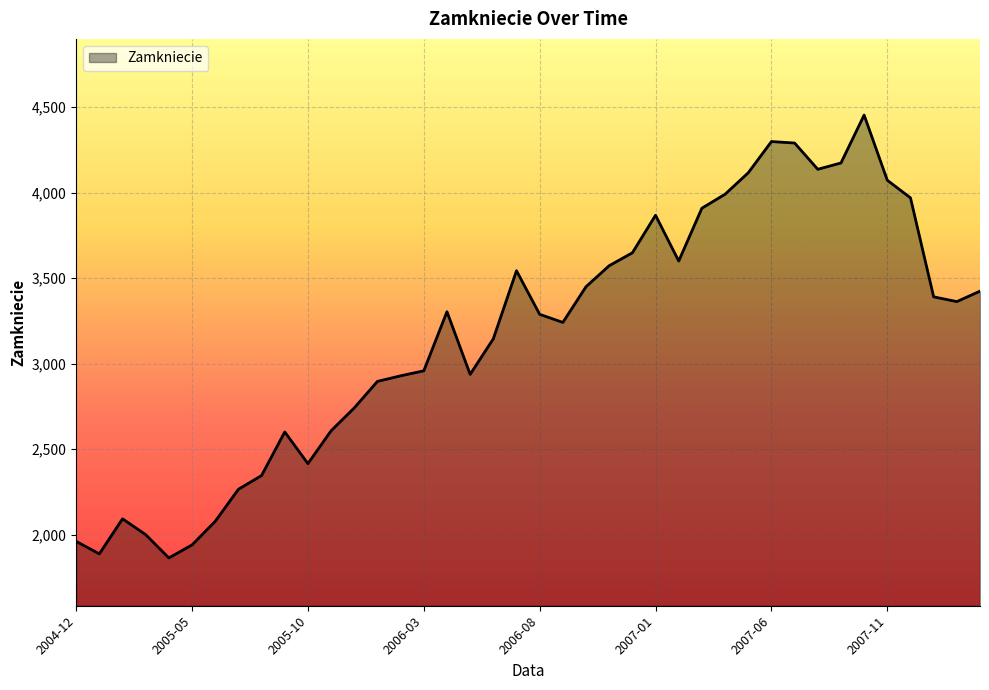

What is the difference between the maximum and minimum values?

2589.3